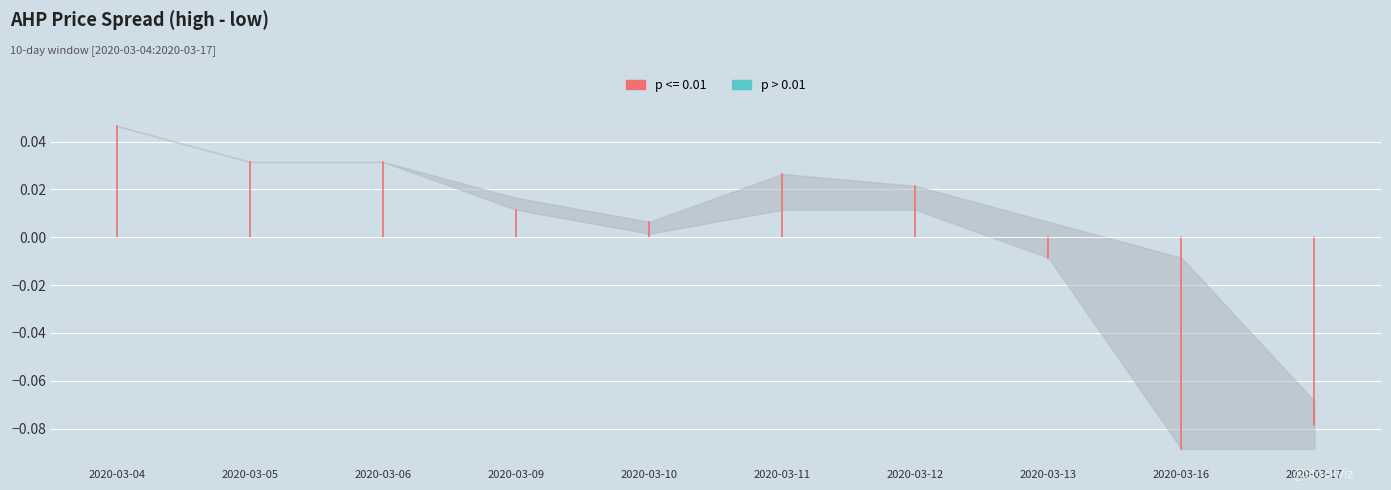

How many interior local valleys does the low series have?

1